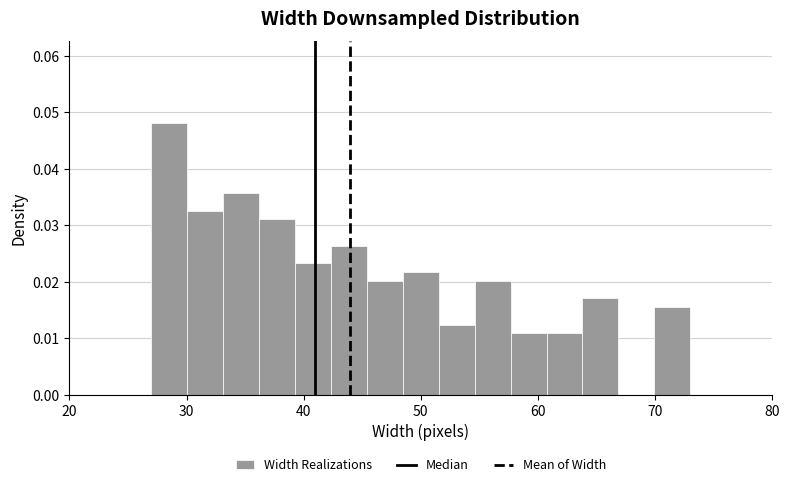

Read against the x-axis, roughly where is the centre of the tallest bar?

29